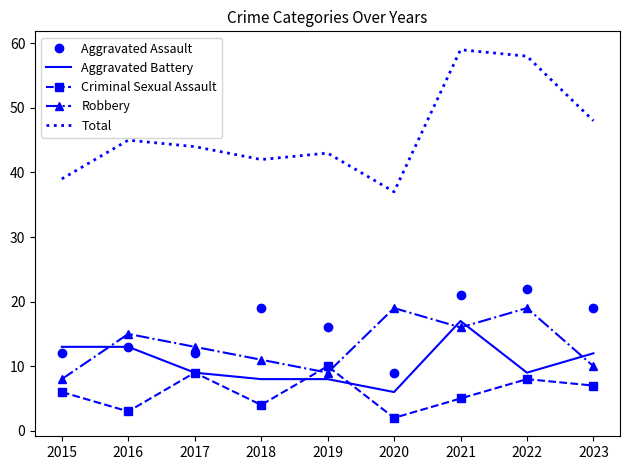

Which series has the largest total across all categories?

Total